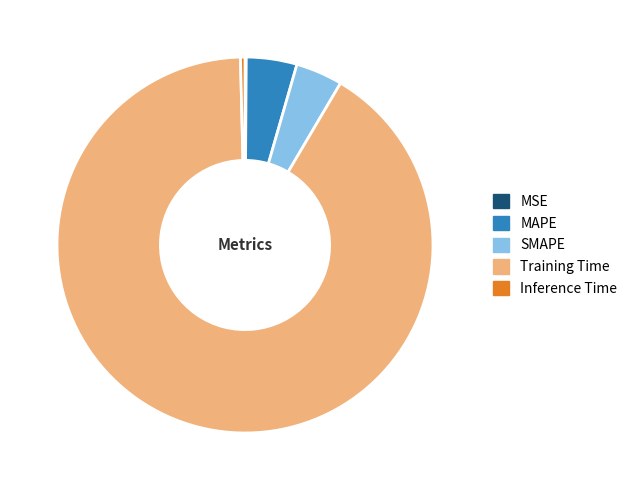

Is the sum of Inference Time and Training Time greater than half?

Yes